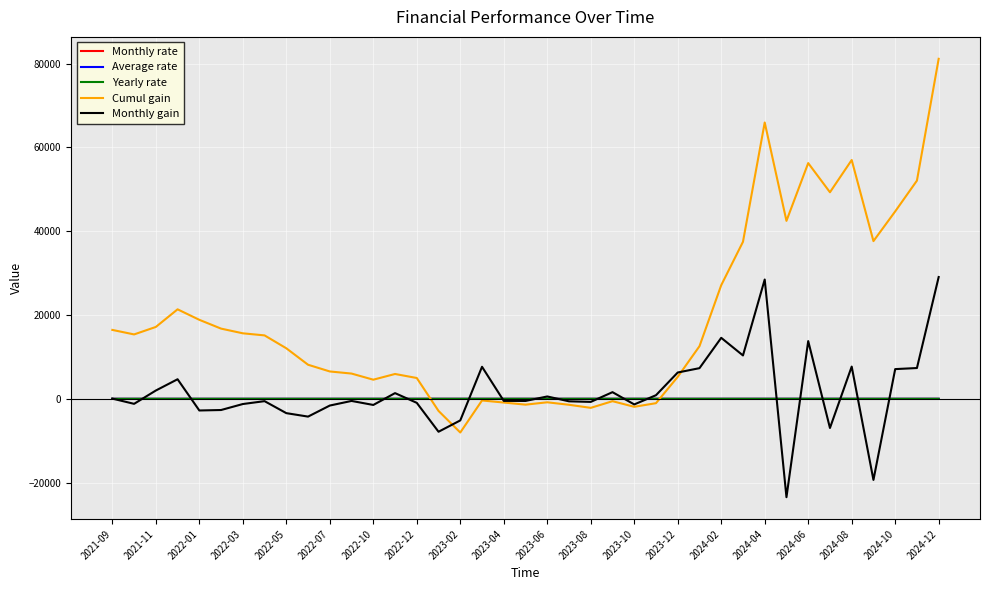

Which series has the widest spread of values?

Cumul gain